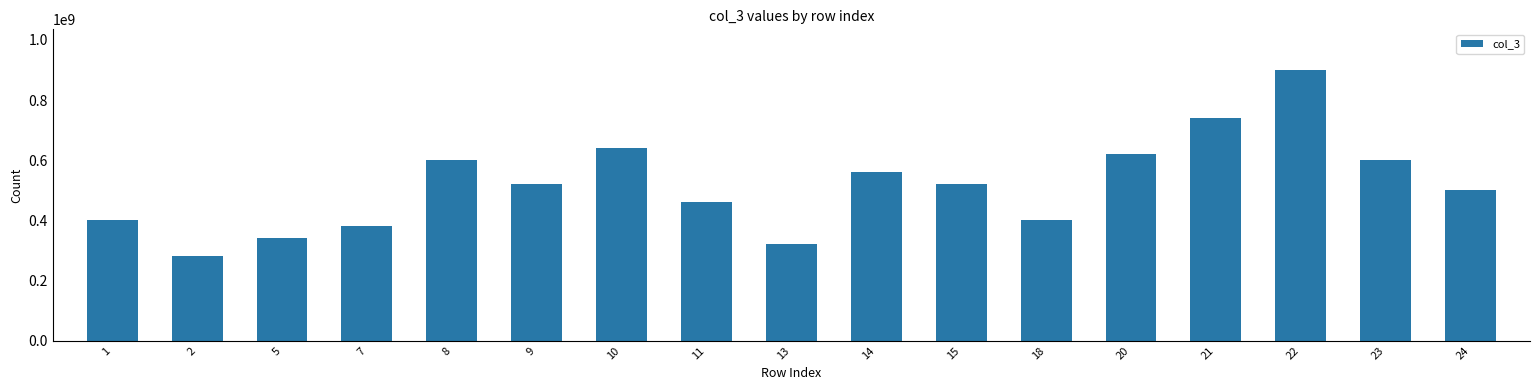

At which category does the chart reach its peak across all series?

22